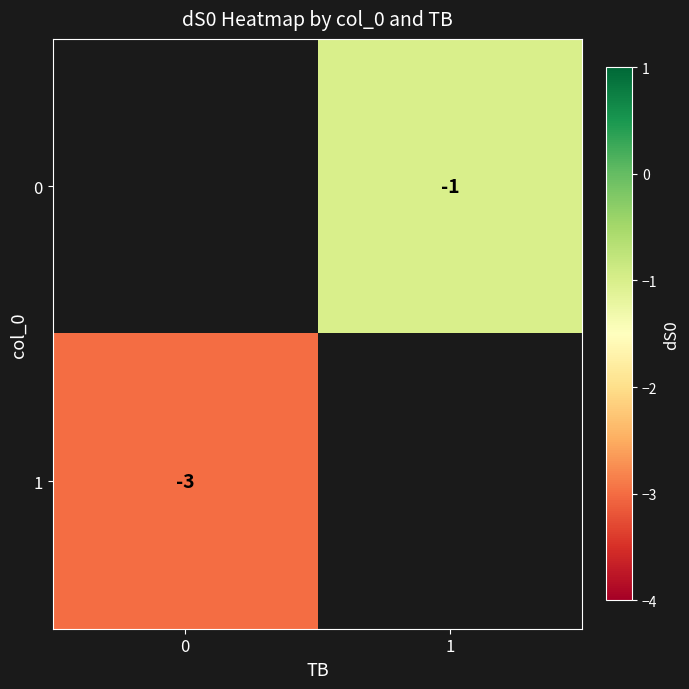

True or false: 1 has a value of -4.0 at 0.

False